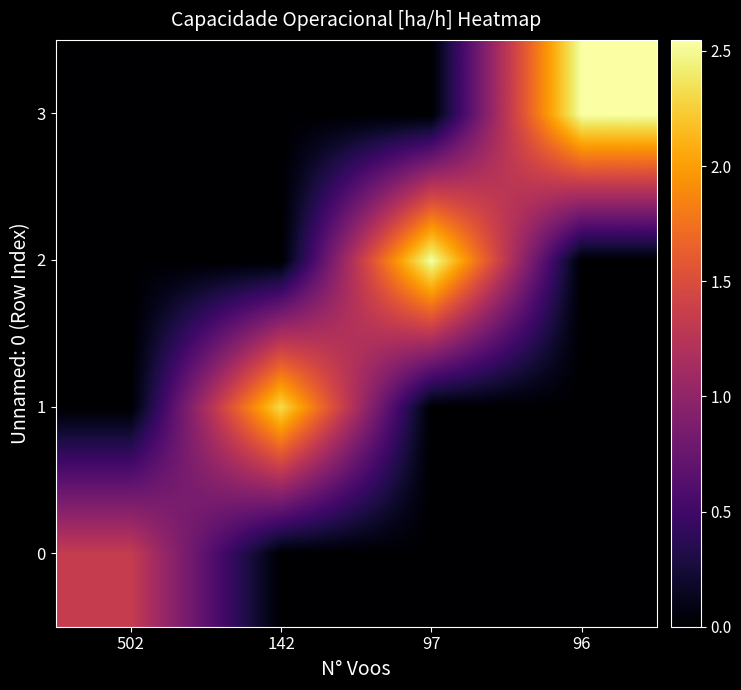

What is the difference between the highest and lowest values at 502?

1.3